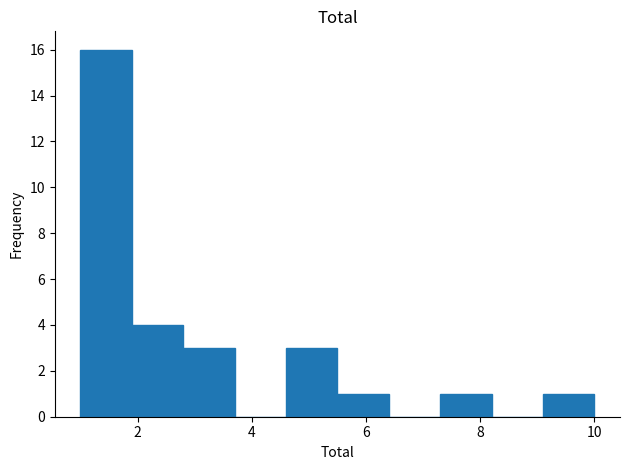

What is the height of the bar covering 9.1 to 10.0 on the x-axis? Neither the bar edges nor the heights are printed on the chart, so give them approximately, as read against the axes.

1